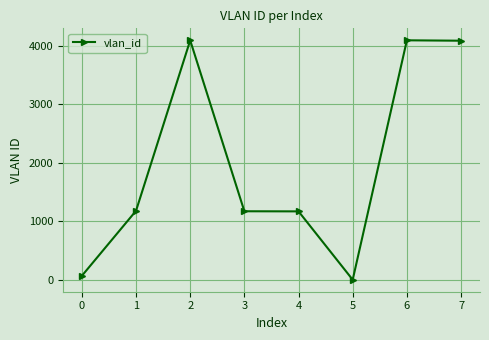

What value does the data have at 1?

1180